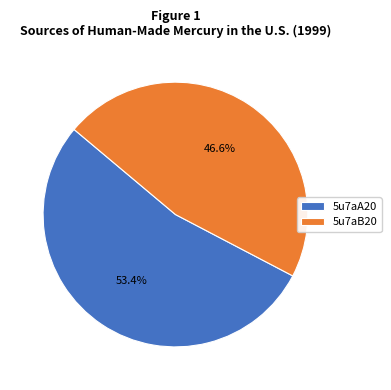

Is 5u7aA20 the majority of the pie?

Yes